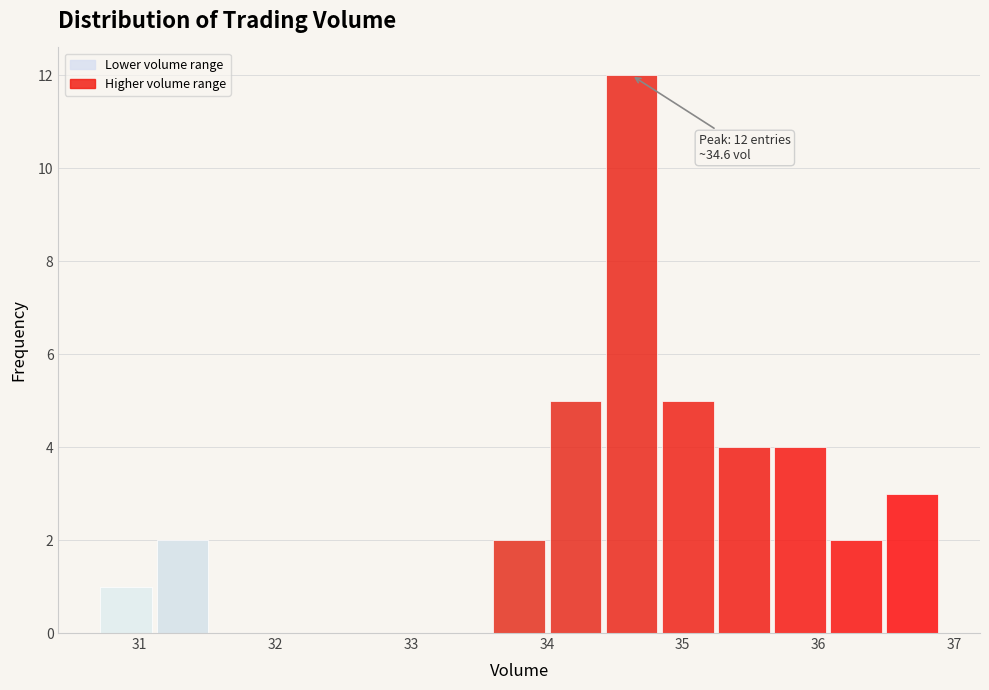

Which range on the x-axis has the tallest bar?

34.4 to 34.8